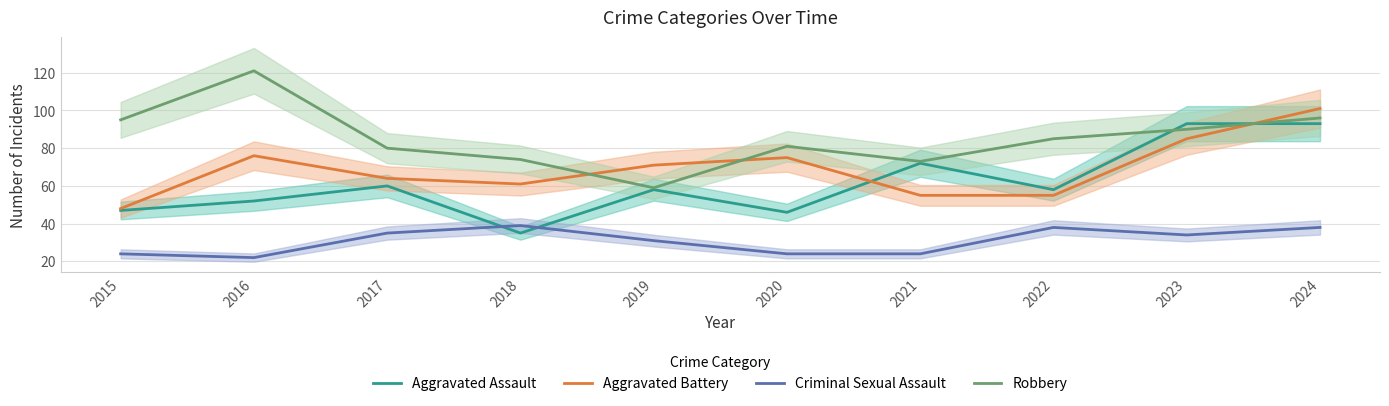

At which category does the chart reach its peak across all series?

2016